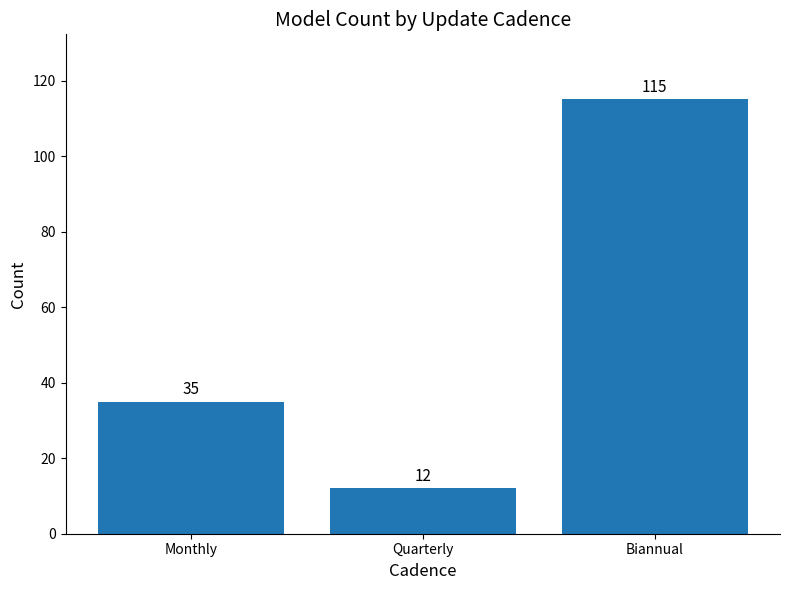

What is the label of the 2nd bar from the left?

Quarterly